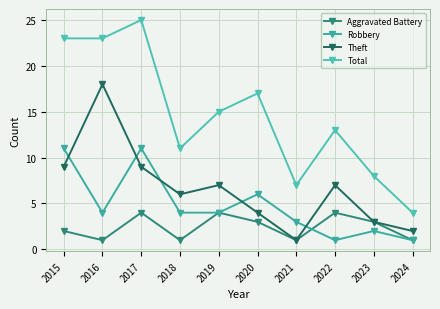

How many times do Theft and Robbery cross each other?

5